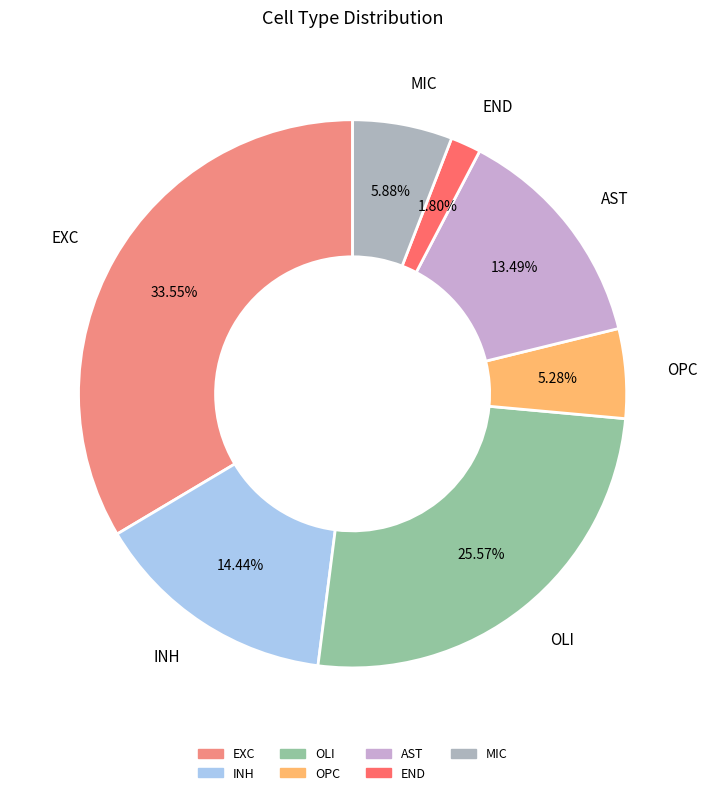

Which category has the biggest portion of the pie?

EXC